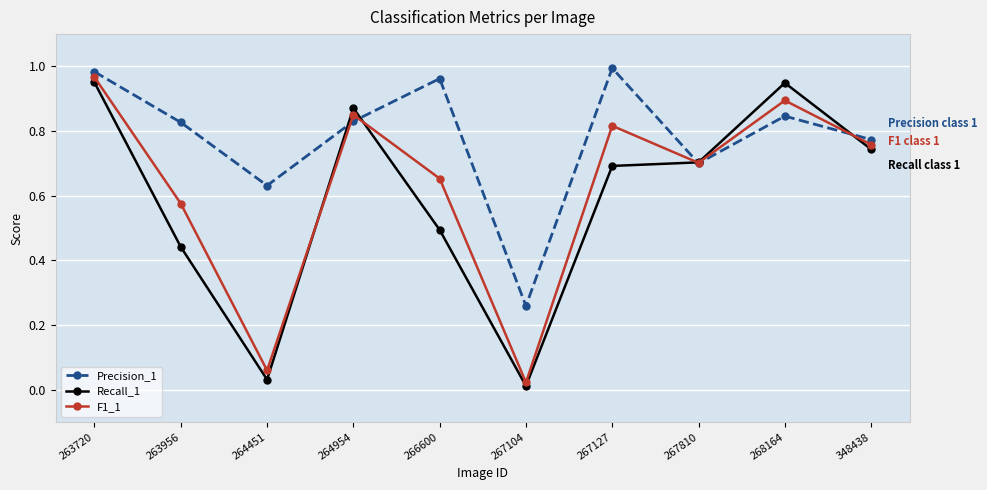

Count the number of categories in the chart.

10